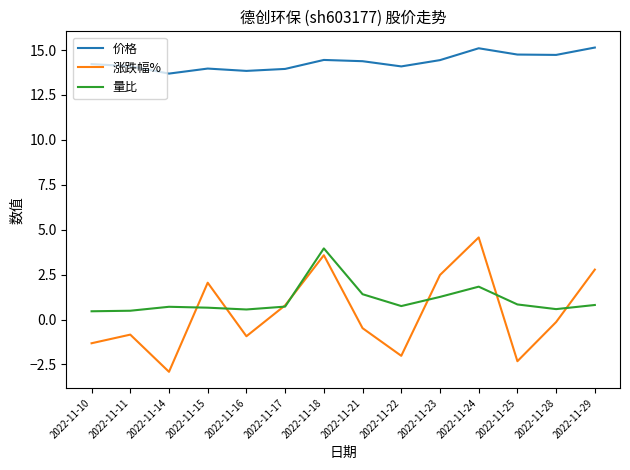

True or false: 价格 and 量比 intersect in this chart.

False